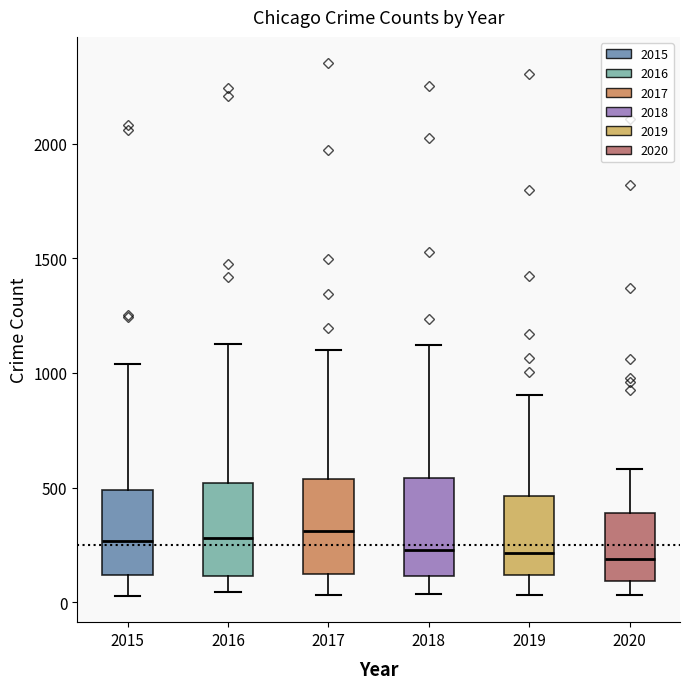

Where does the median line of the box at x = 2016 sit on the y-axis? The values are not printed on the chart, so give them approximately, as read against the axis.

300